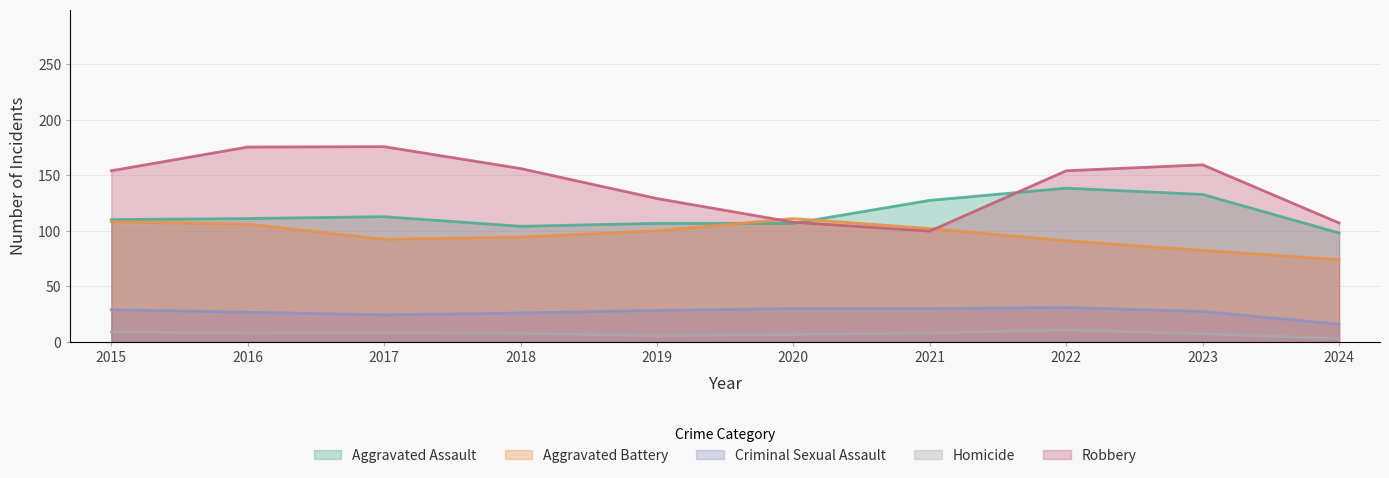

True or false: Aggravated Battery has a value of 150 at 2017.

False